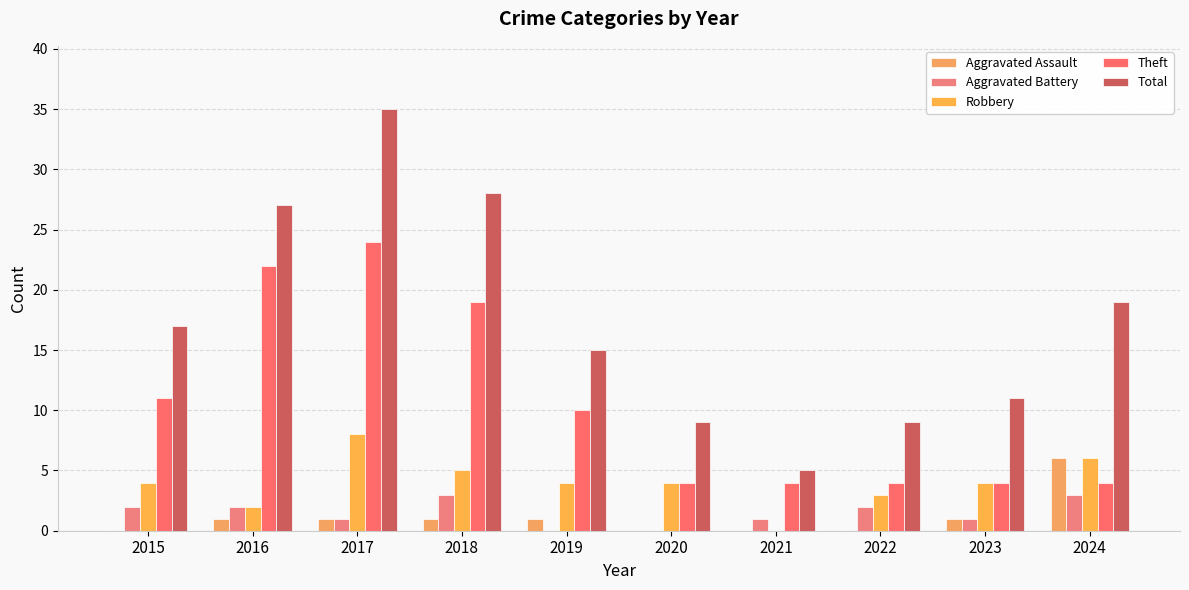

How many series are shown in this chart?

5